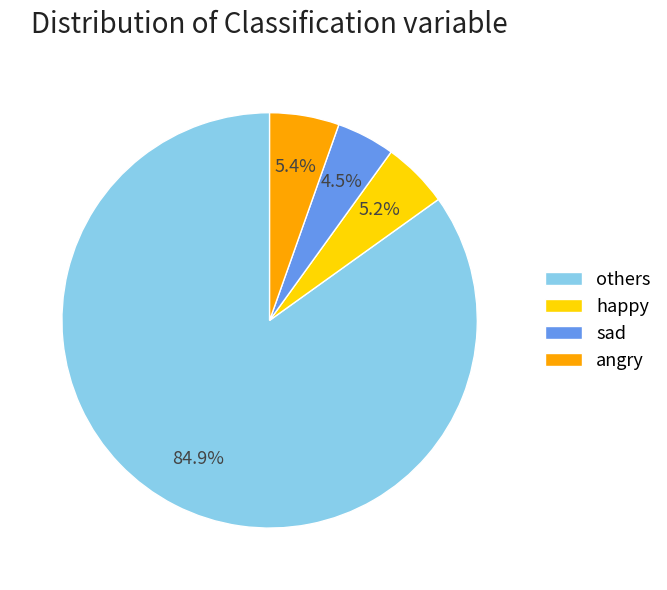

True or false: happy accounts for 5% of the total.

True